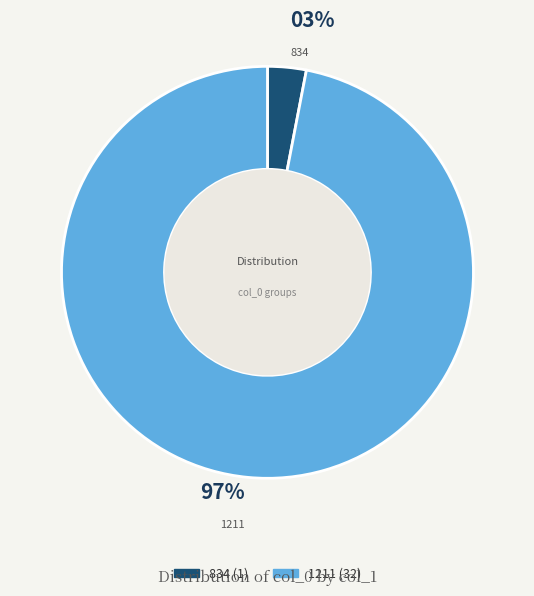

To the nearest percent, what portion does 1211 represent?

97%